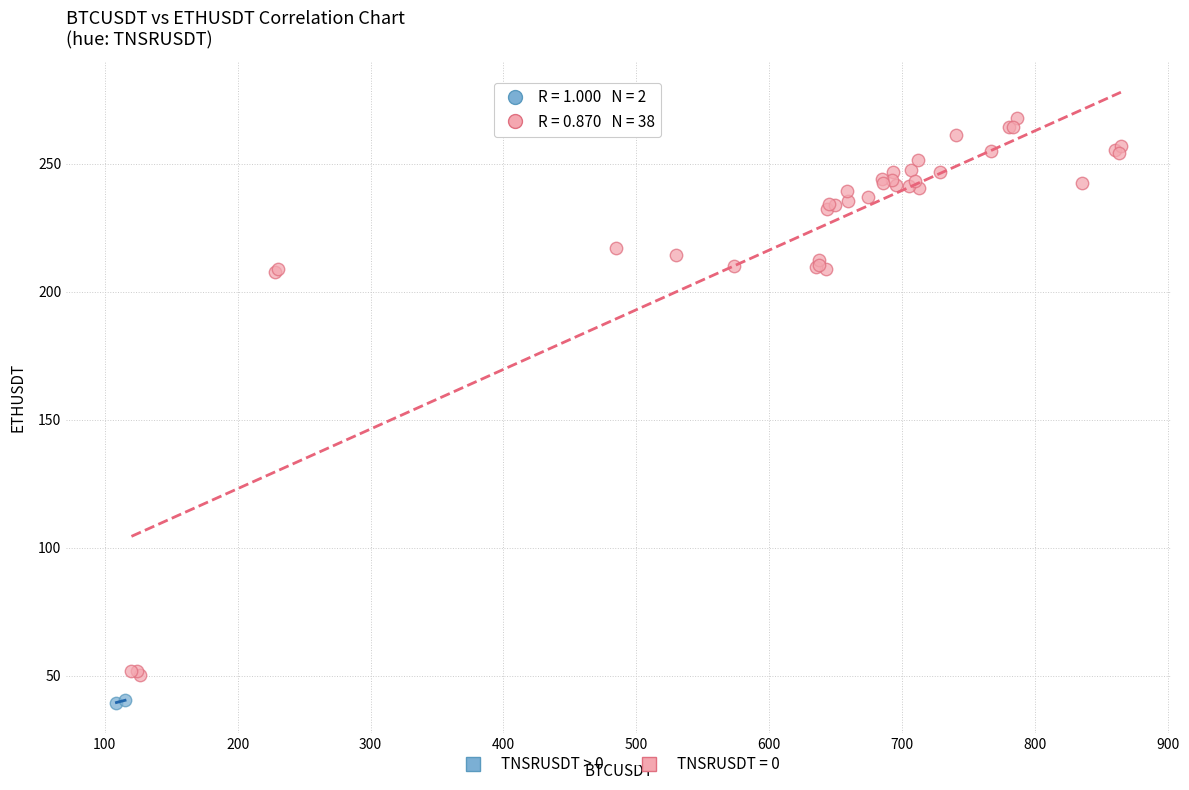

What are all the series names shown in the legend?

TNSRUSDT > 0, TNSRUSDT = 0